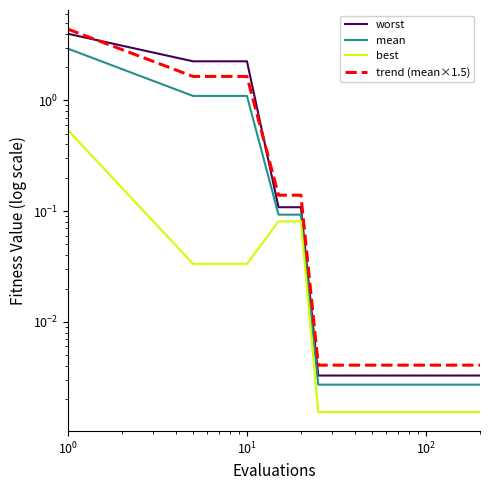

True or false: best and mean intersect in this chart.

False